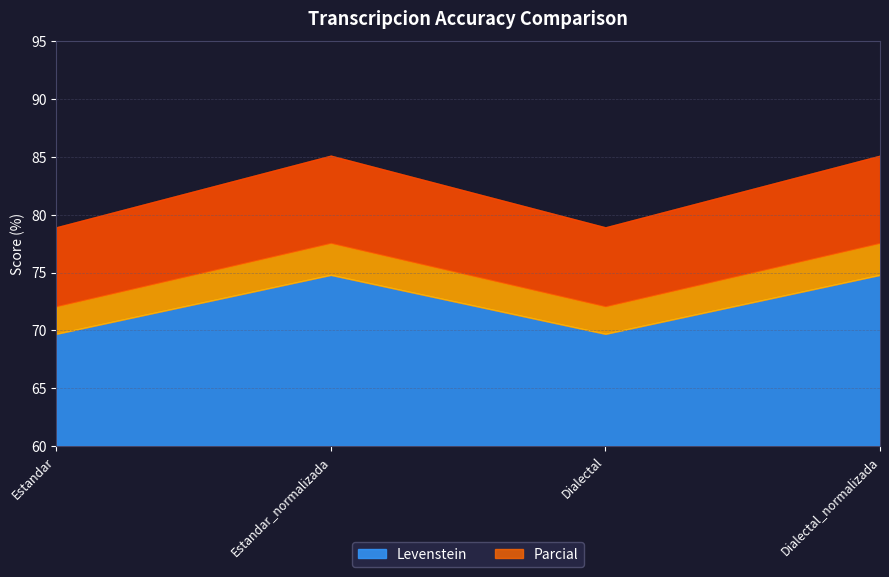

Rank the series at Dialectal from lowest to highest value.

Levenstein, Parcial